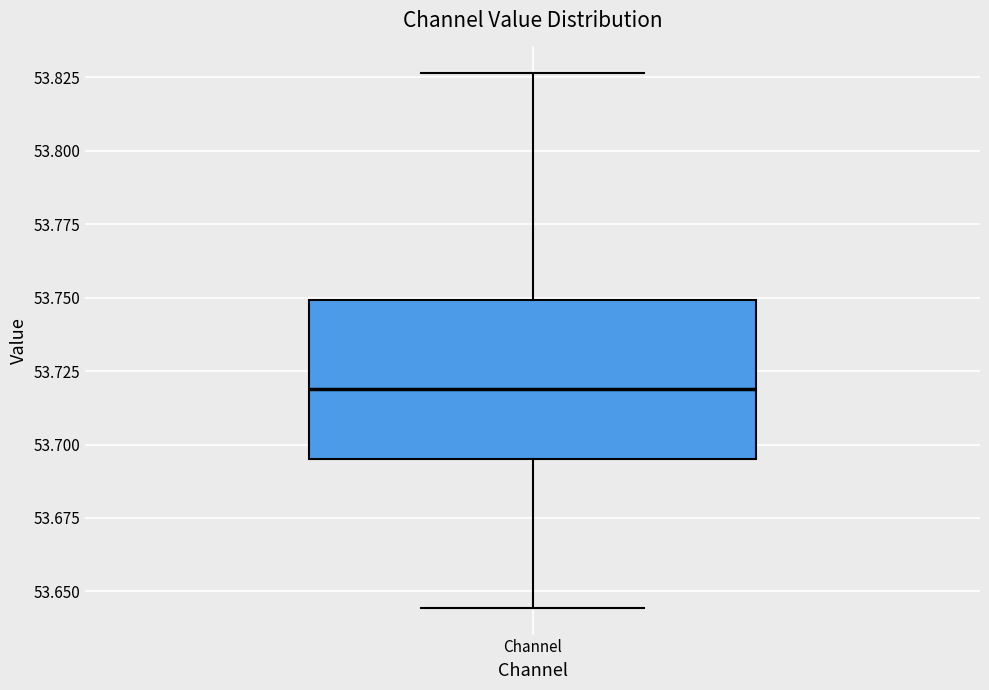

Read this box plot against the y-axis: the position of the median line, the range covered by the box, and the ends of both whiskers. The values are not printed on the chart, so give them approximately, as read against the axis.

median 53.720, box 53.695 to 53.750, whiskers 53.645 to 53.825